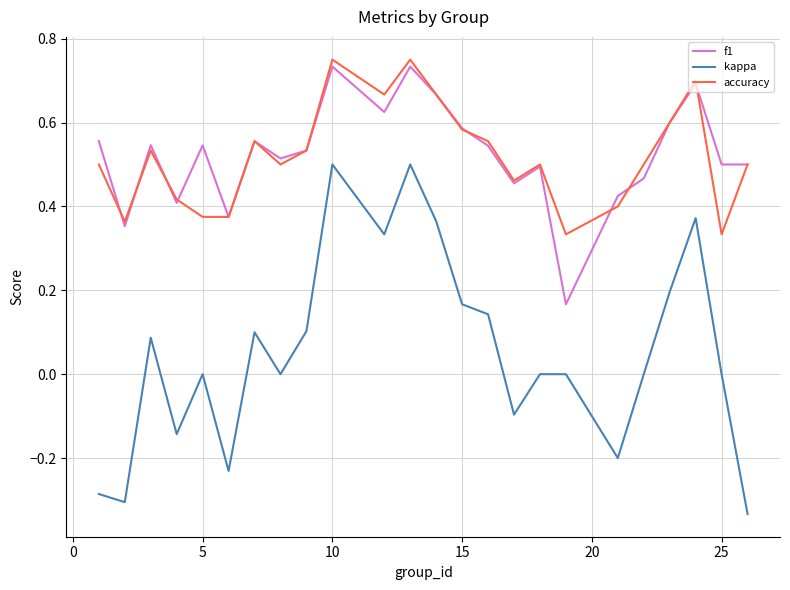

Which series has the largest range (max minus min)?

kappa